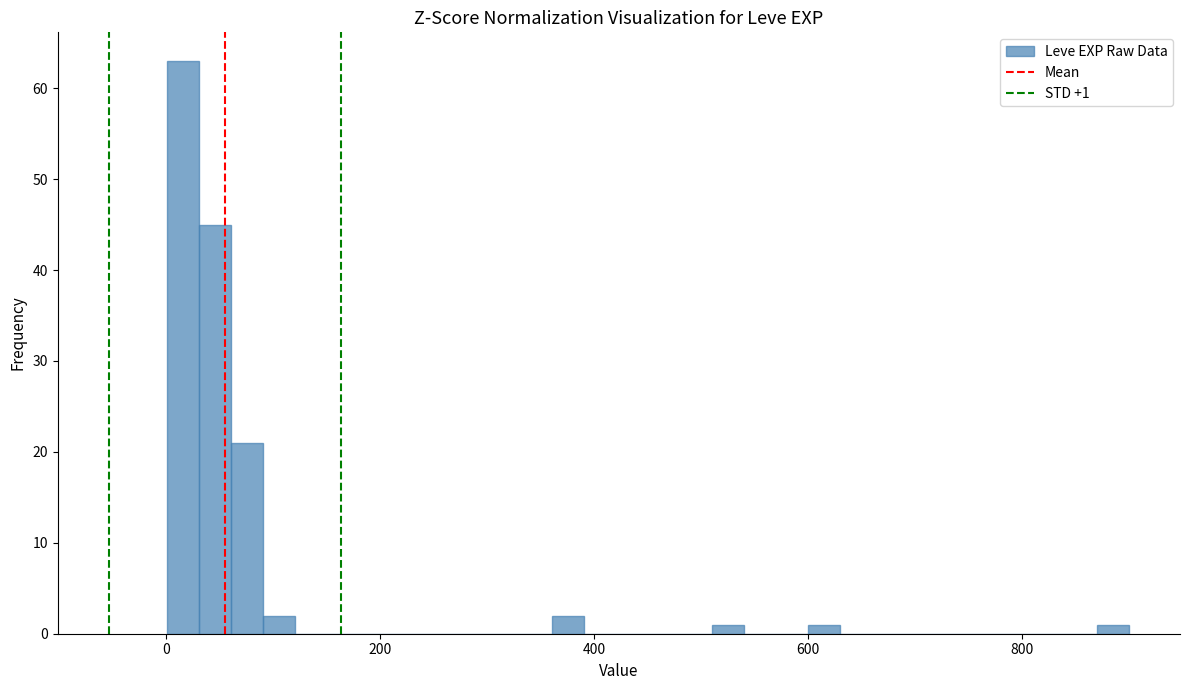

Around what value on the x-axis is the tallest bar? Give the approximate position of its centre, as read against the axis.

20